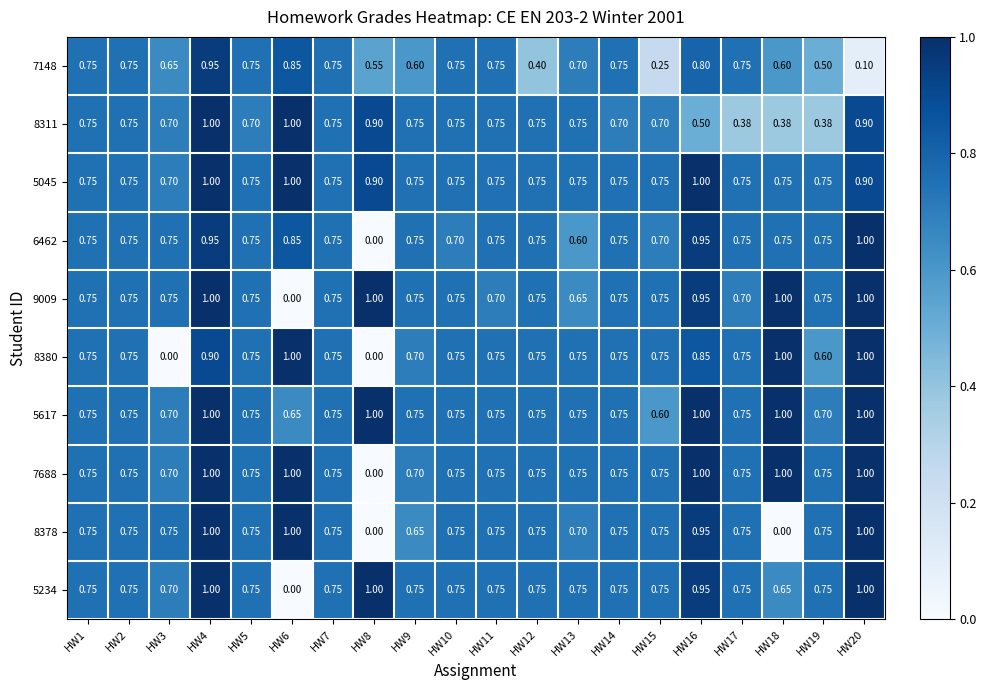

Is the value of 6462 at HW18 greater than the value of 7688 at HW3?

Yes